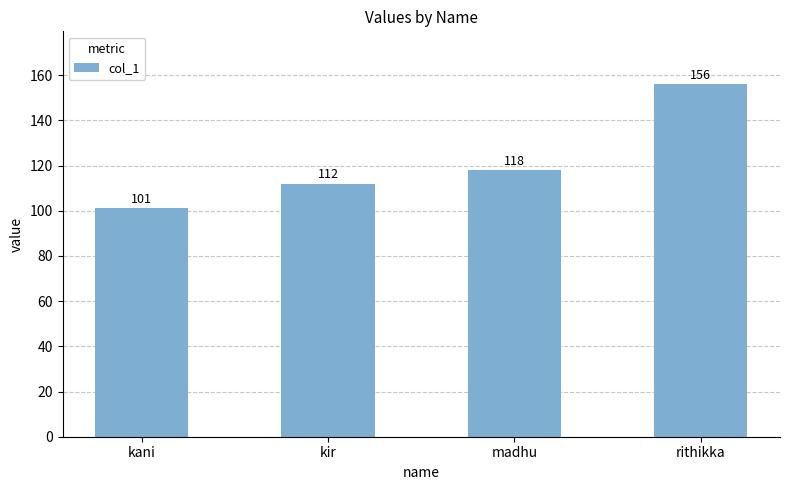

What is the change in value from kani to rithikka?

+55